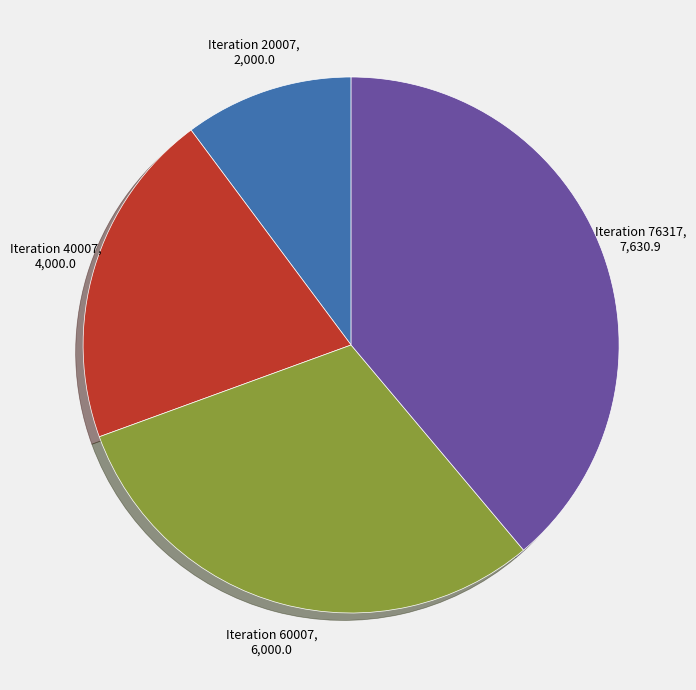

Does any single category account for the majority?

No